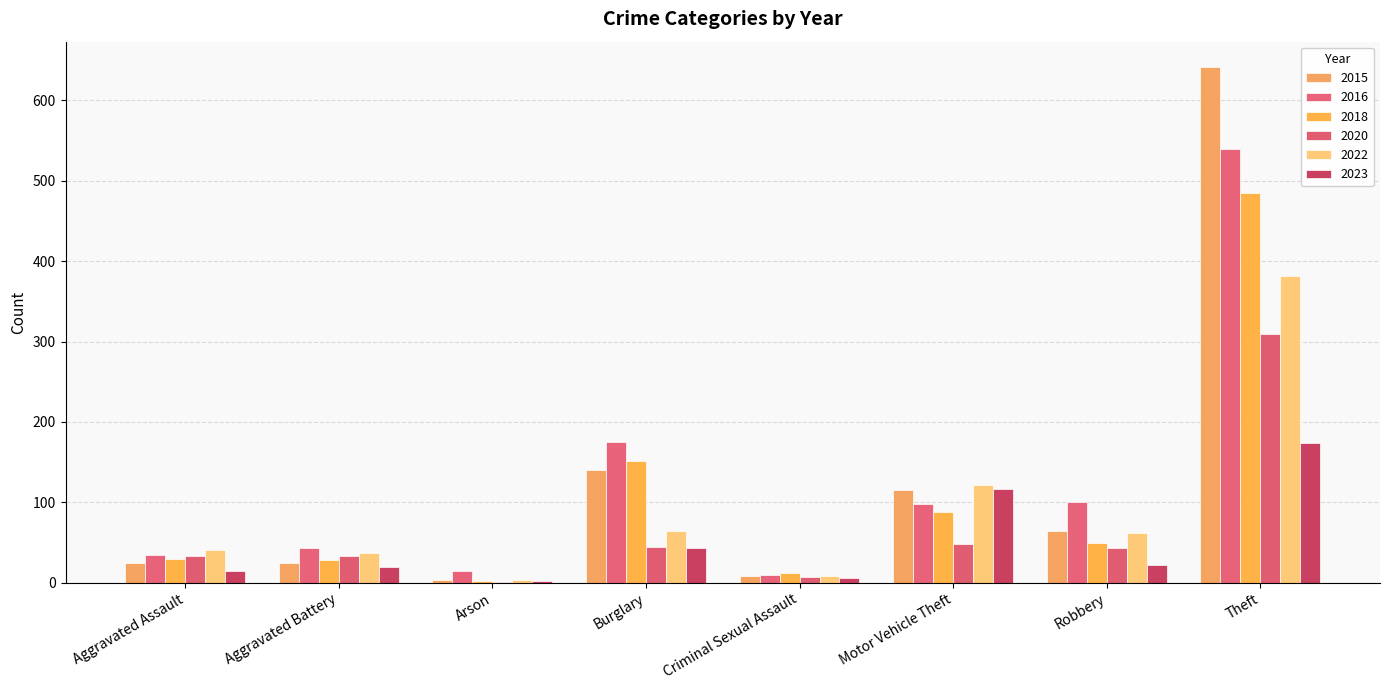

Rank the categories by 2016 value from lowest to highest.

Criminal Sexual Assault, Arson, Aggravated Assault, Aggravated Battery, Motor Vehicle Theft, Robbery, Burglary, Theft